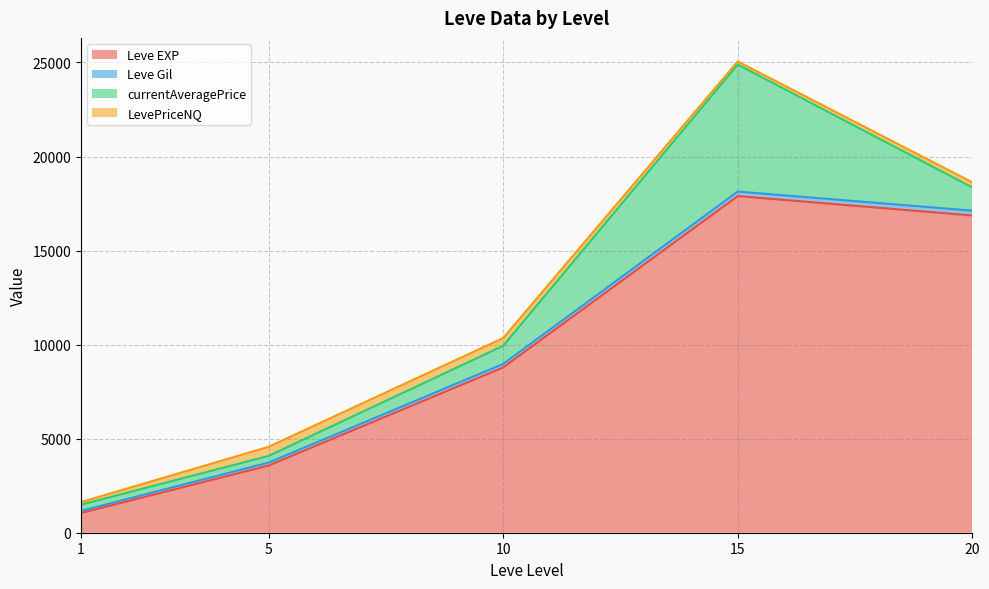

The Leve Gil series shows 168.0 at 10. True or false?

True